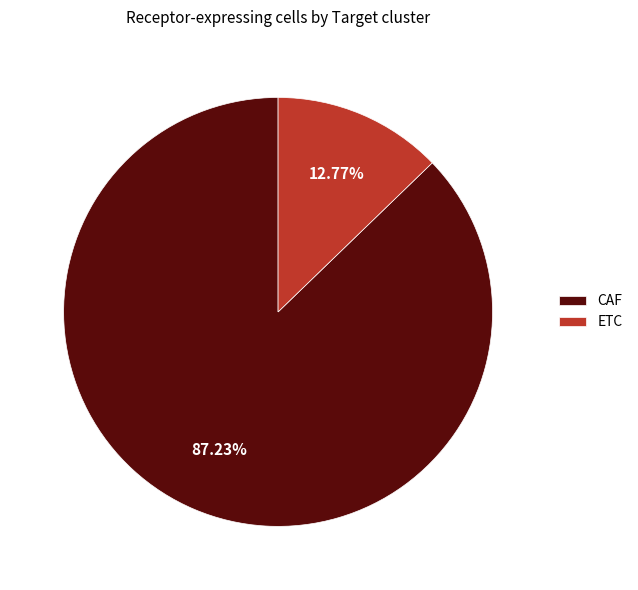

Between ETC and CAF, which is larger?

CAF